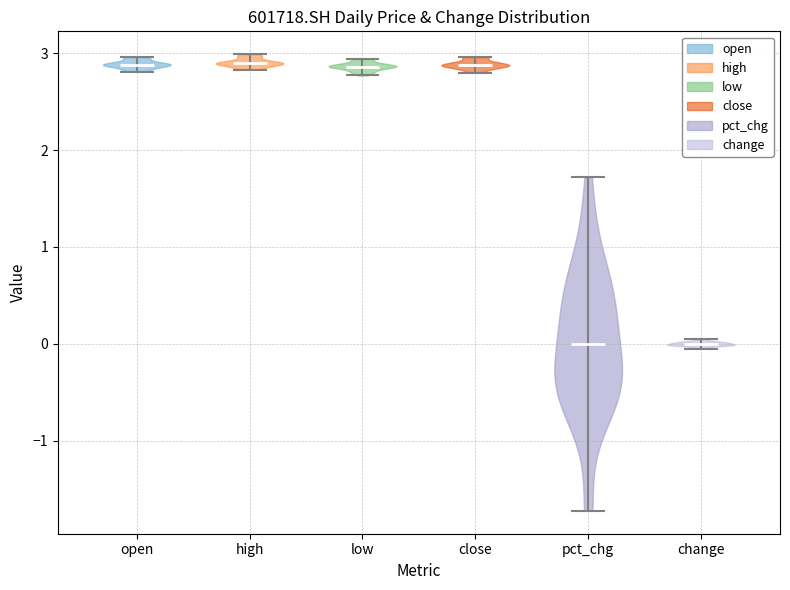

What is the highest point the violin for pct_chg reaches on the y-axis? The values are not printed on the chart, so give them approximately, as read against the axis.

1.7